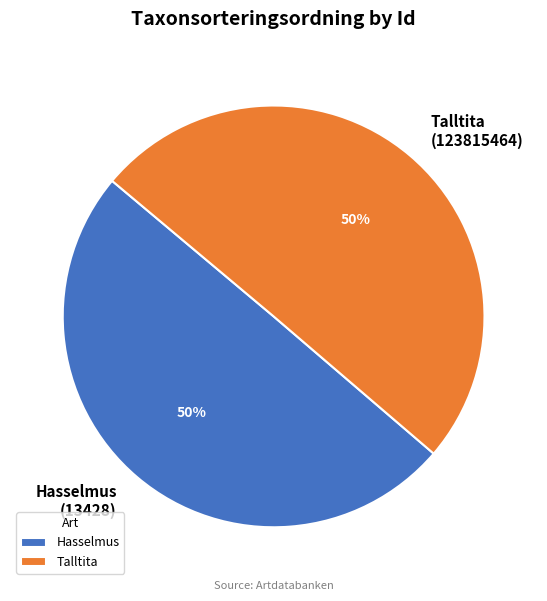

The Talltita slice represents 43% of the pie. True or false?

False